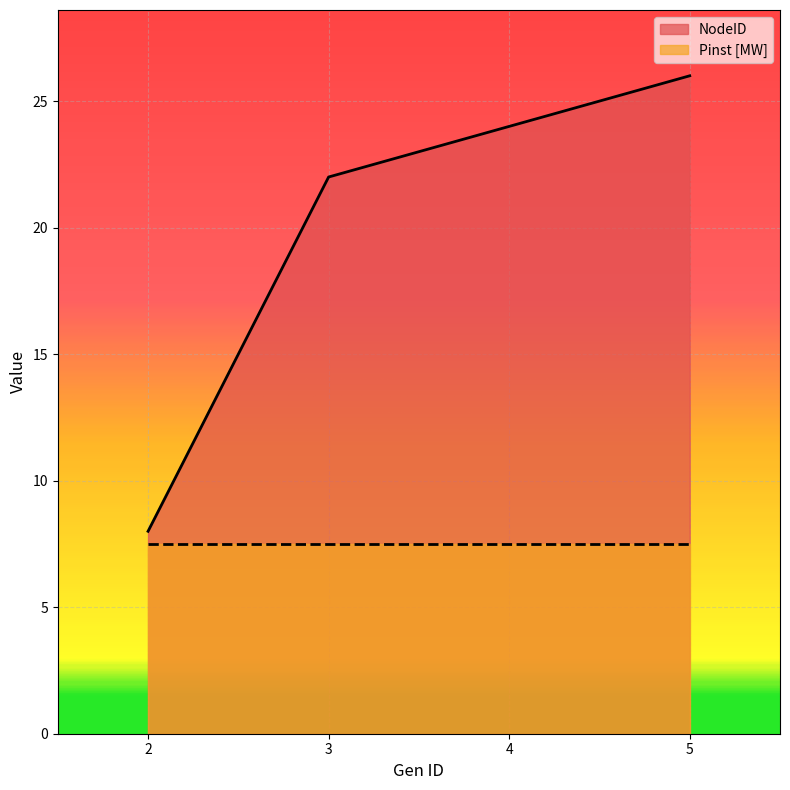

Reading right to left, extract all data points from this chart.

5=26	4=24	3=22	2=8